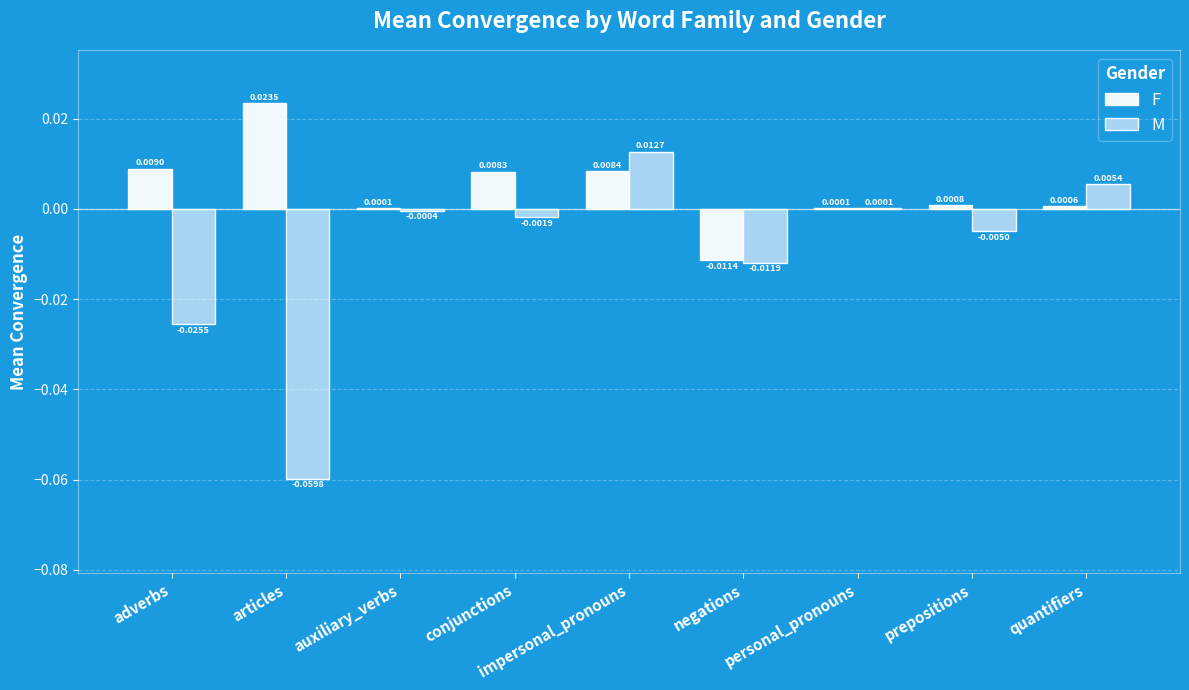

How many values in the F series exceed 0?

8